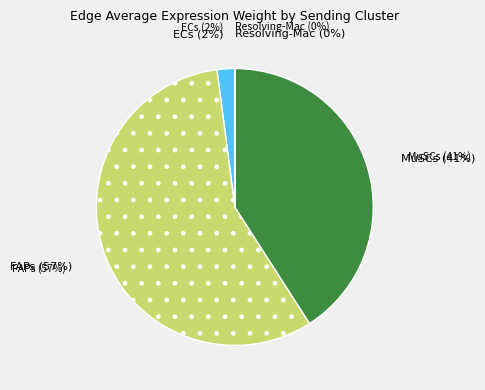

Do FAPs and Resolving-Mac together represent more than half of the pie?

Yes